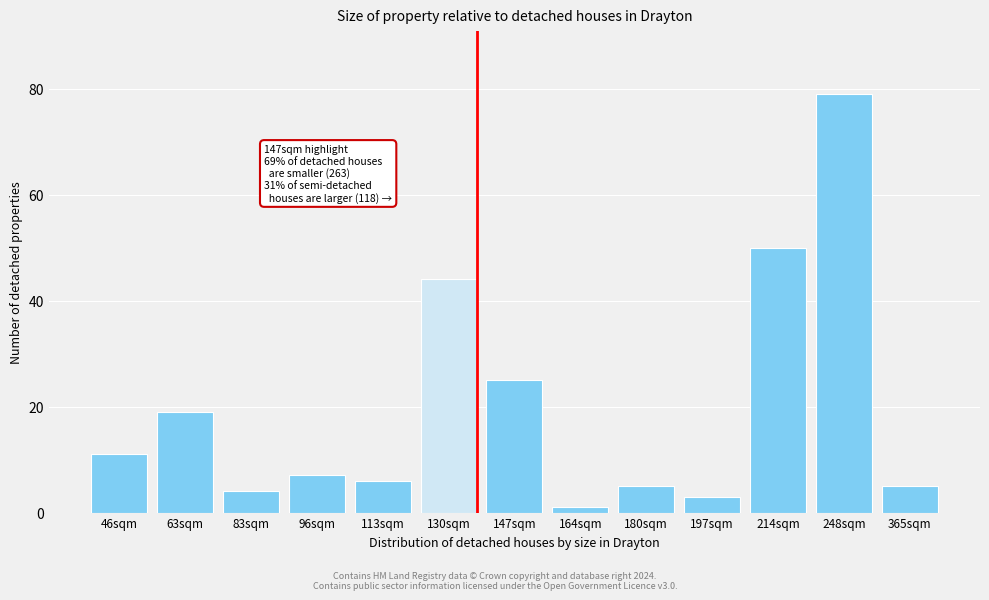

Reading left to right, extract all data points from this chart.

46sqm=11	63sqm=19	83sqm=4	96sqm=7	113sqm=6	130sqm=44	147sqm=25	164sqm=1	180sqm=5	197sqm=3	214sqm=50	248sqm=79	365sqm=5